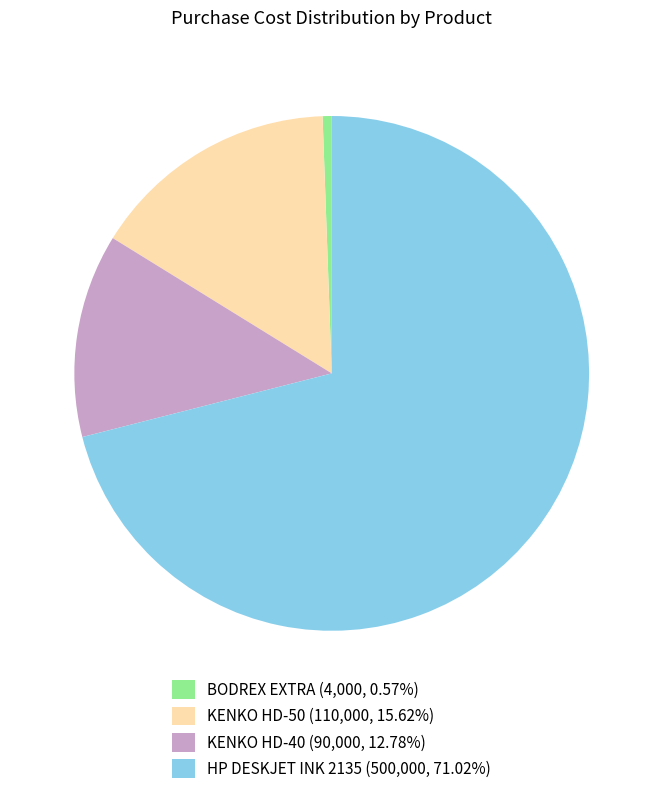

The HP DESKJET INK 2135 slice represents 56% of the pie. True or false?

False